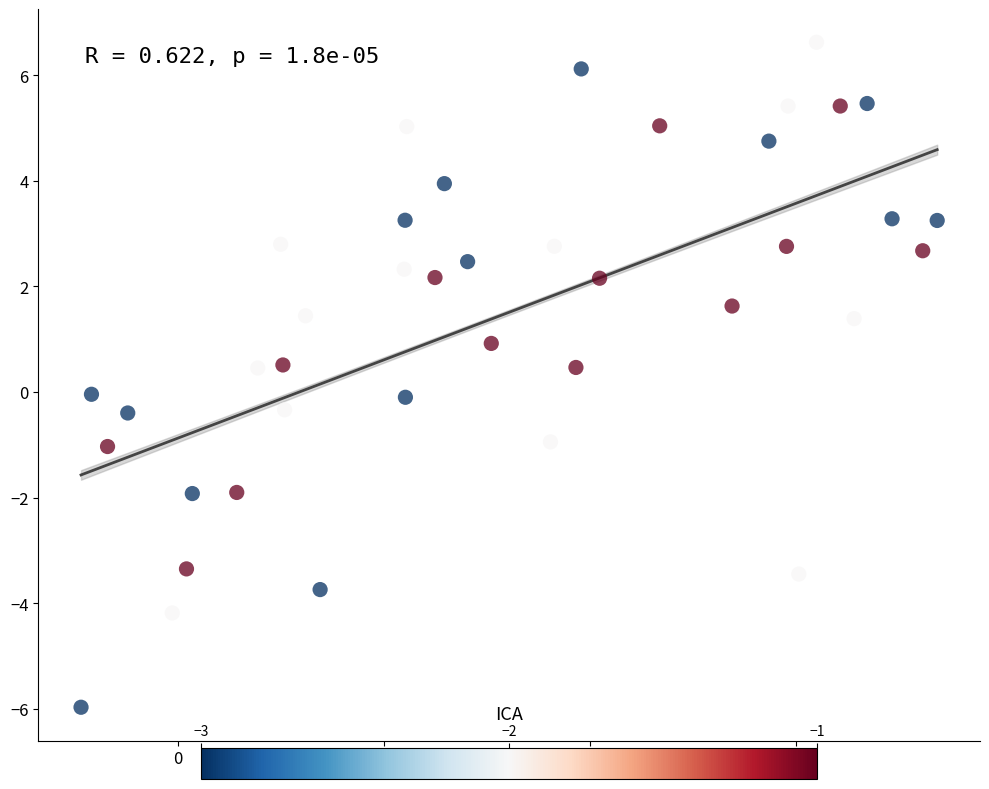

What is the range of Y values (max minus min)?

12.6